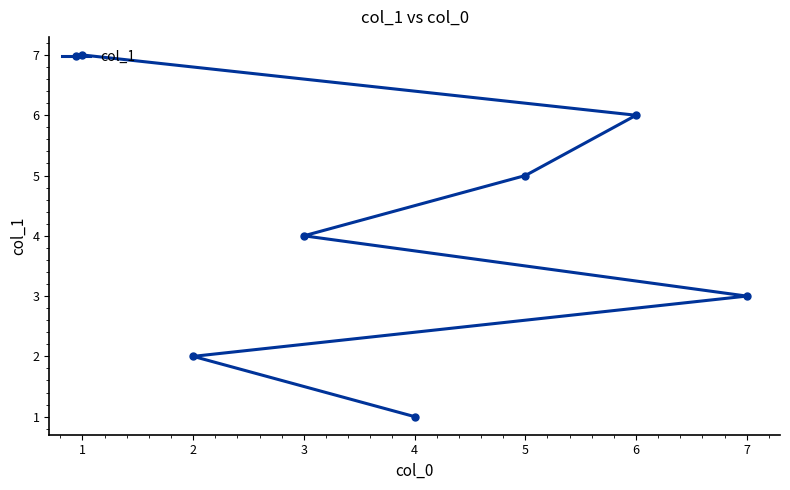

At which label is the value closest to 4?

3